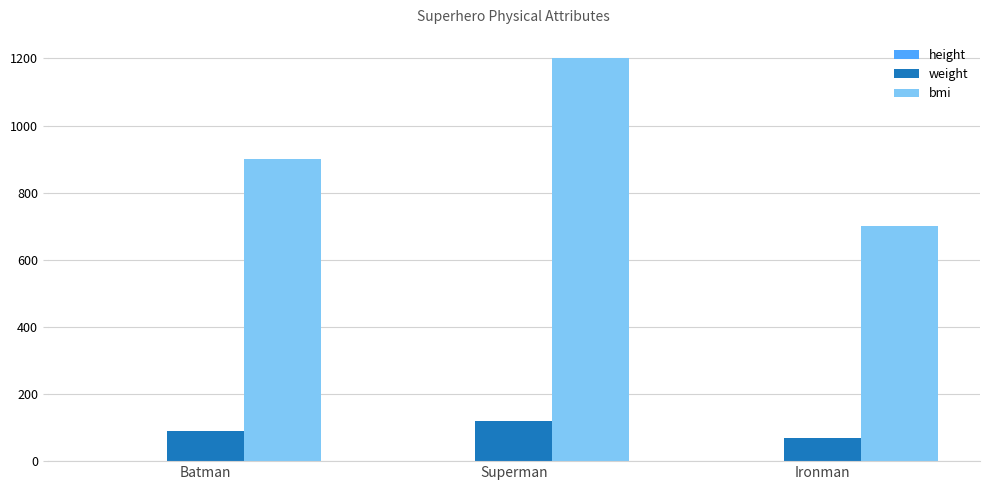

At which category does the chart reach its peak across all series?

Superman